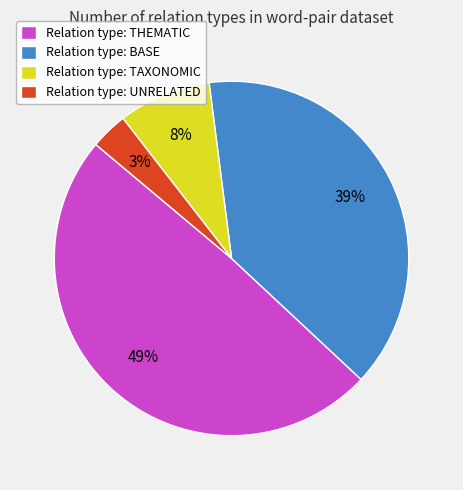

Which has a higher value, Relation type: BASE or Relation type: TAXONOMIC?

Relation type: BASE